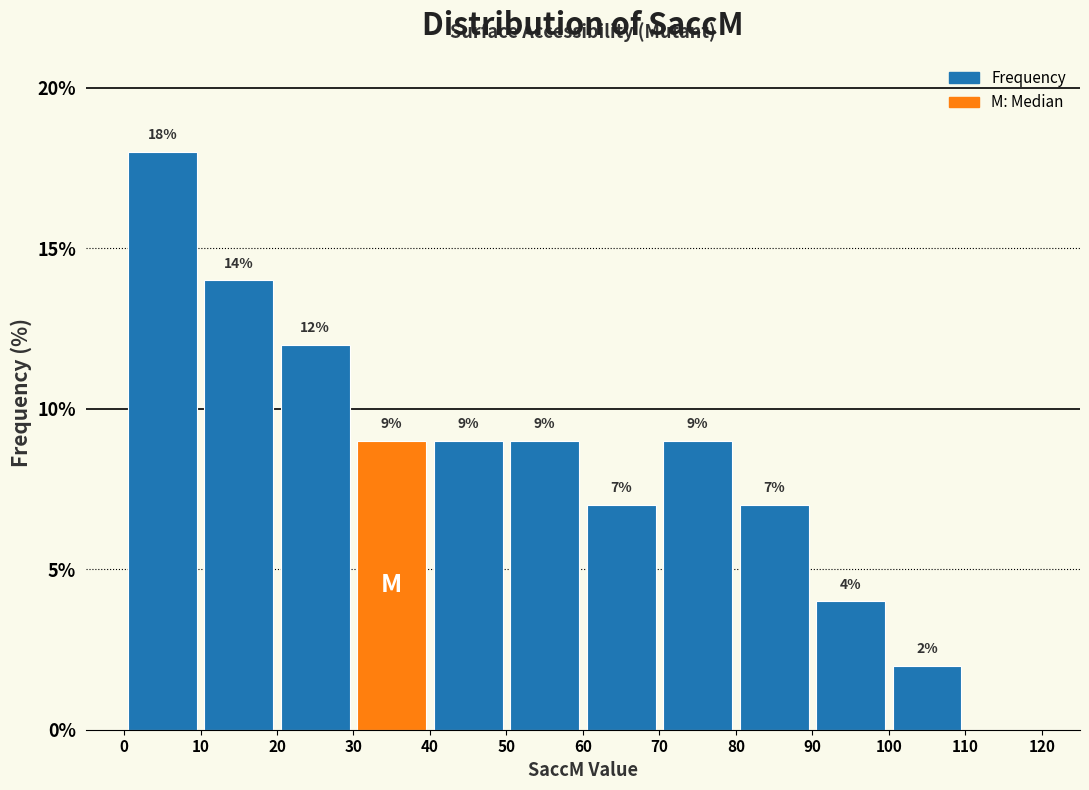

Over which range of the x-axis is the bar tallest?

0 to 10